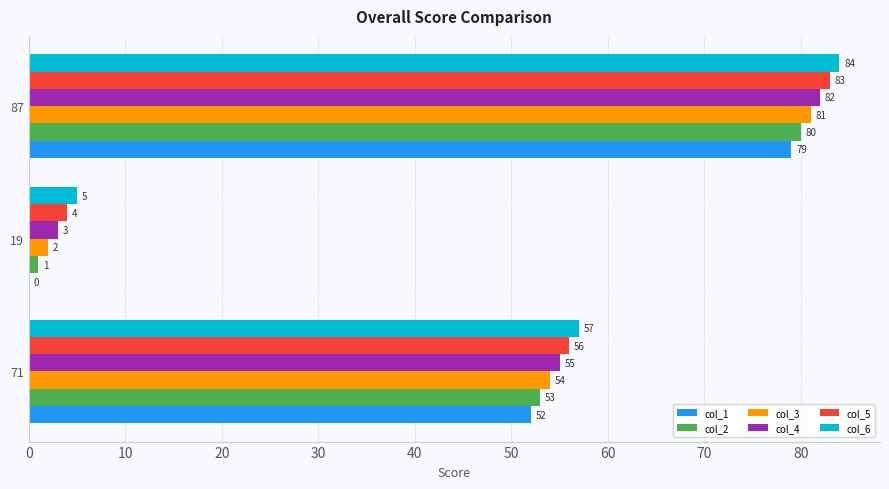

How many data points does each series have?

3